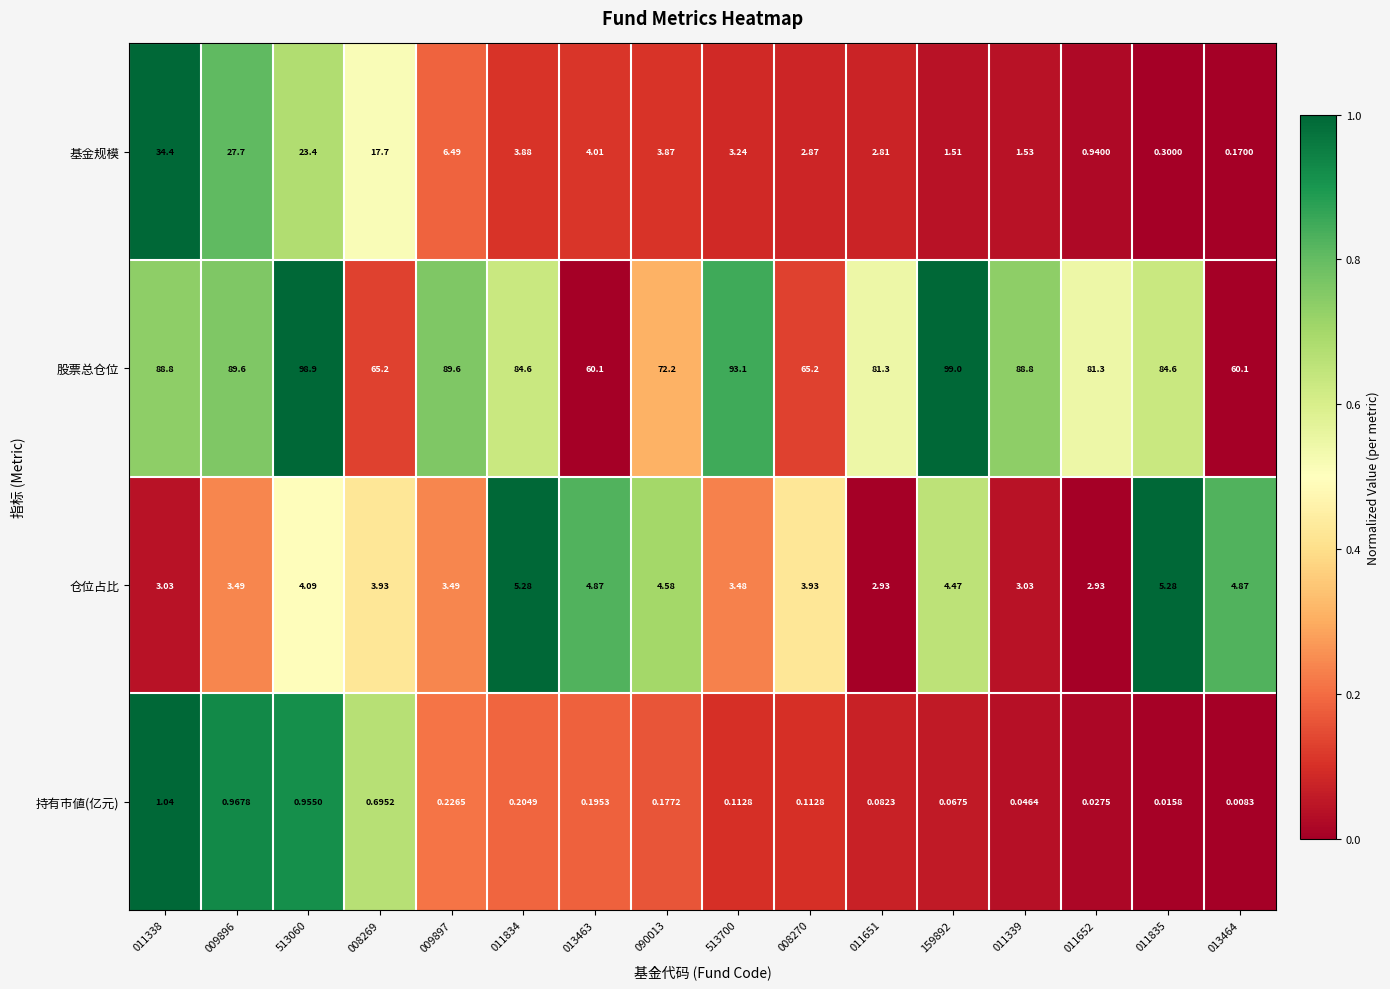

Rank the series by their maximum value, from highest to lowest.

股票总仓位, 基金规模, 仓位占比, 持有市値(亿元)